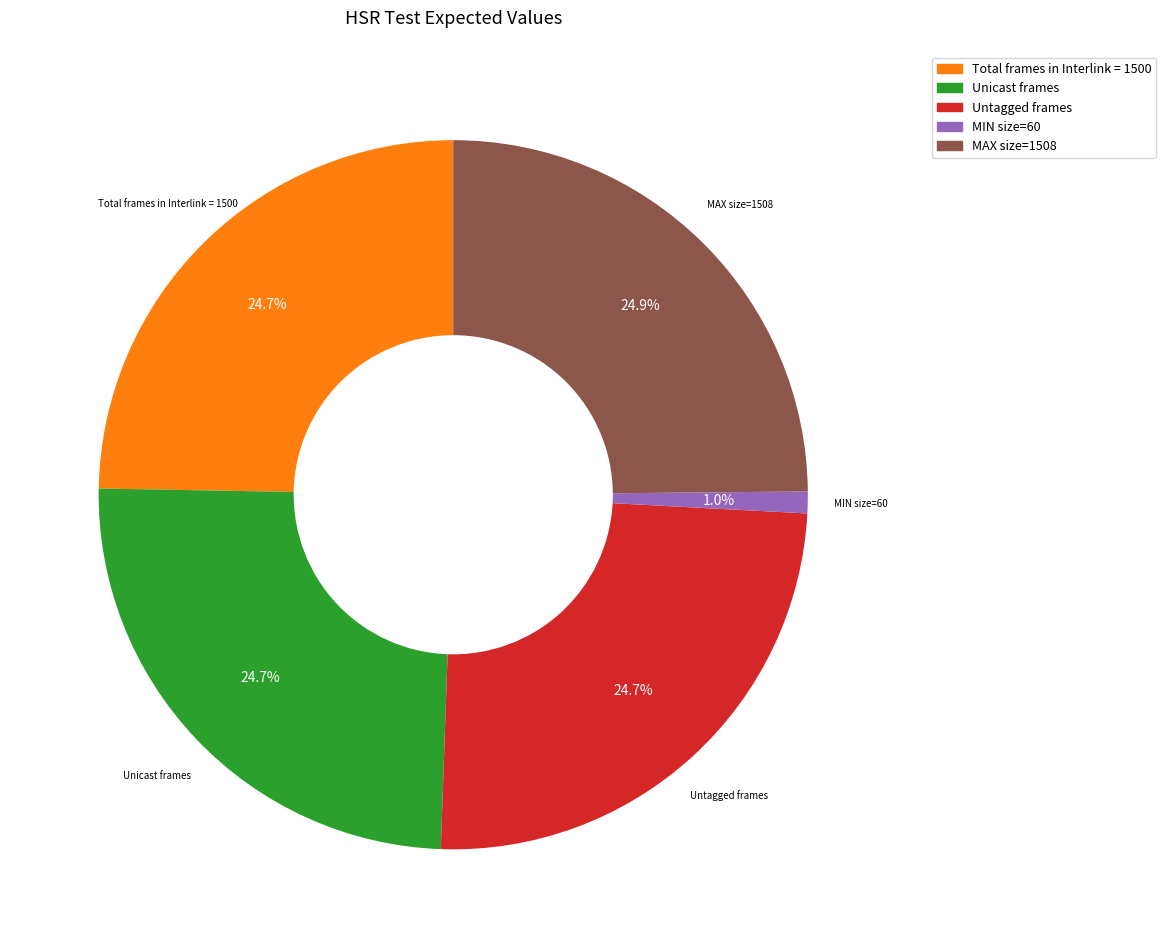

Does any single category account for the majority?

No